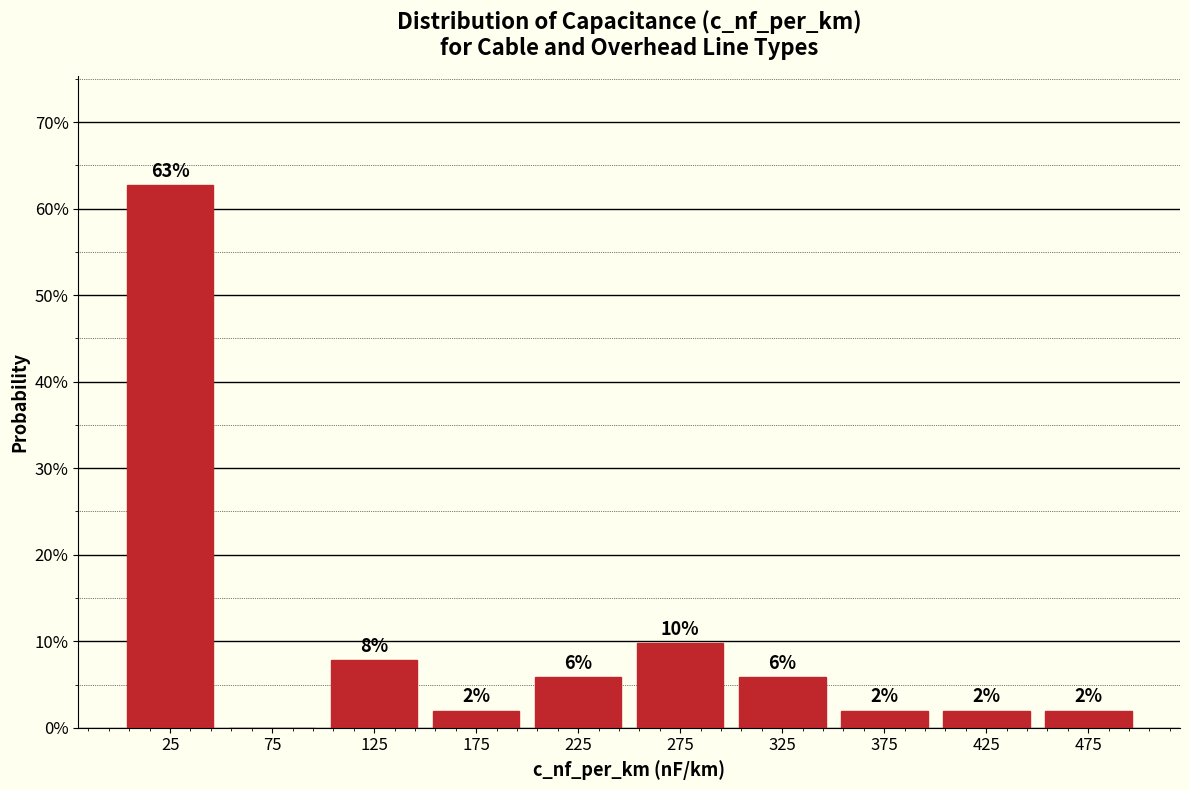

Which range on the x-axis has the tallest bar?

0 to 50